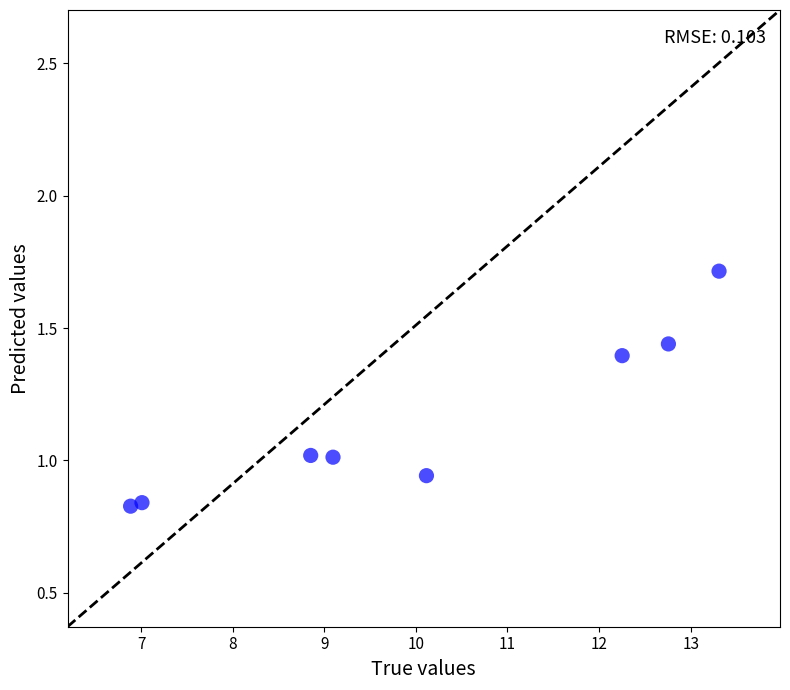

What is the average Y value?

1.1